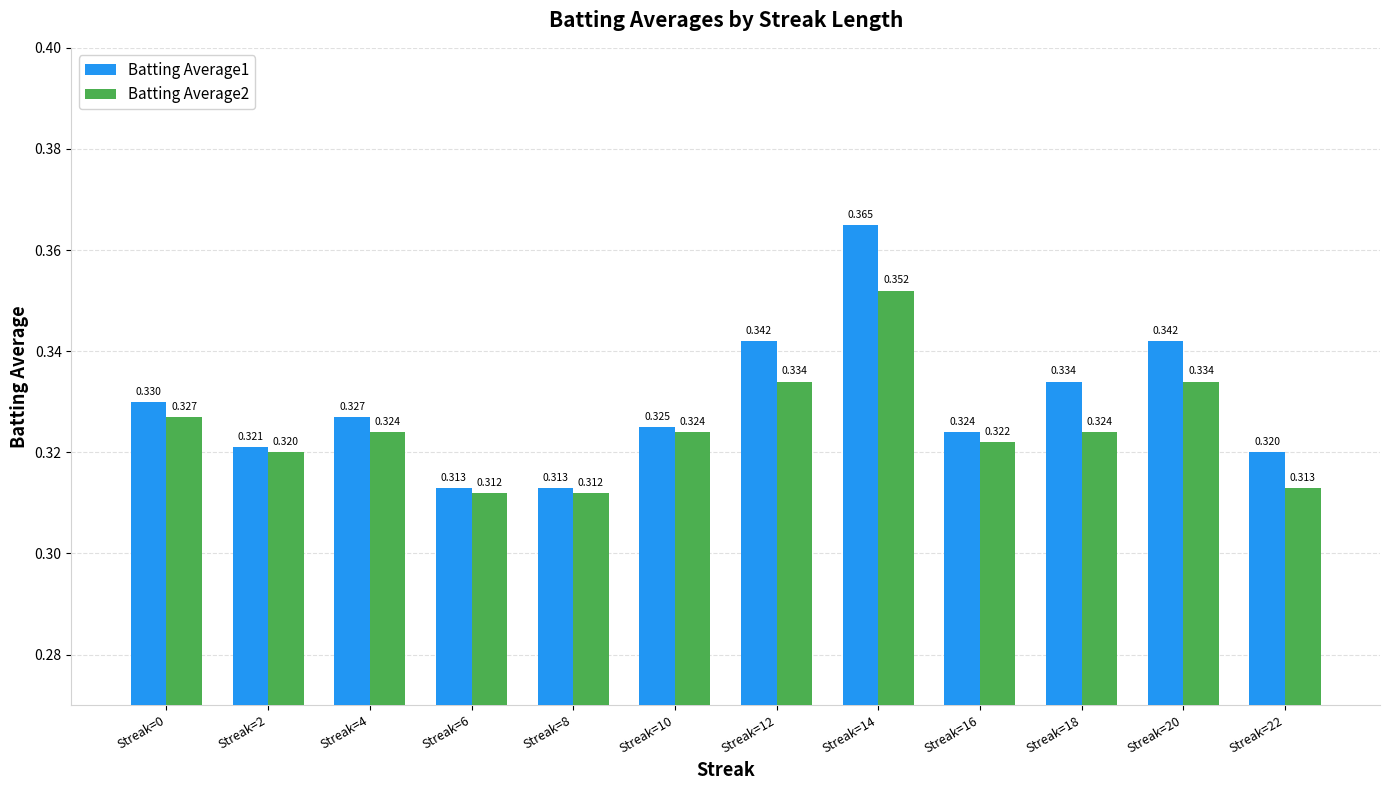

Is the value of Batting Average1 at Streak=2 greater than the value of Batting Average2 at Streak=10?

No